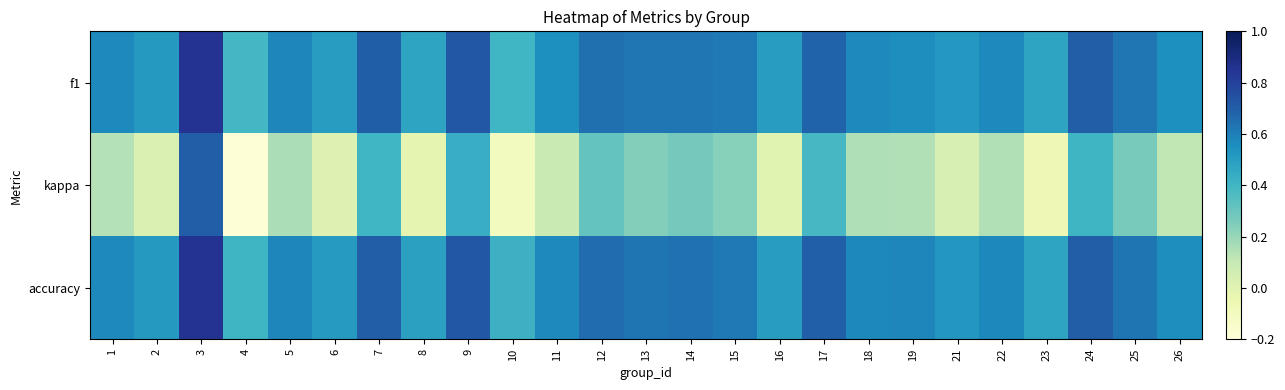

Rank the series at 10 from lowest to highest value.

kappa, f1, accuracy